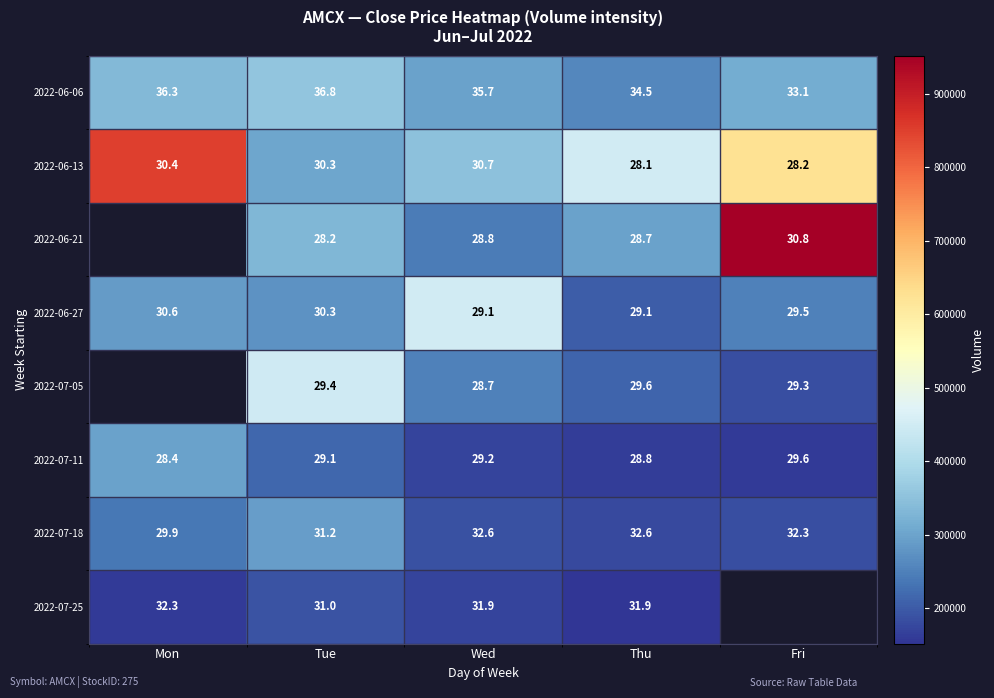

What is the spread (max minus min) of values at Tue?

8.6